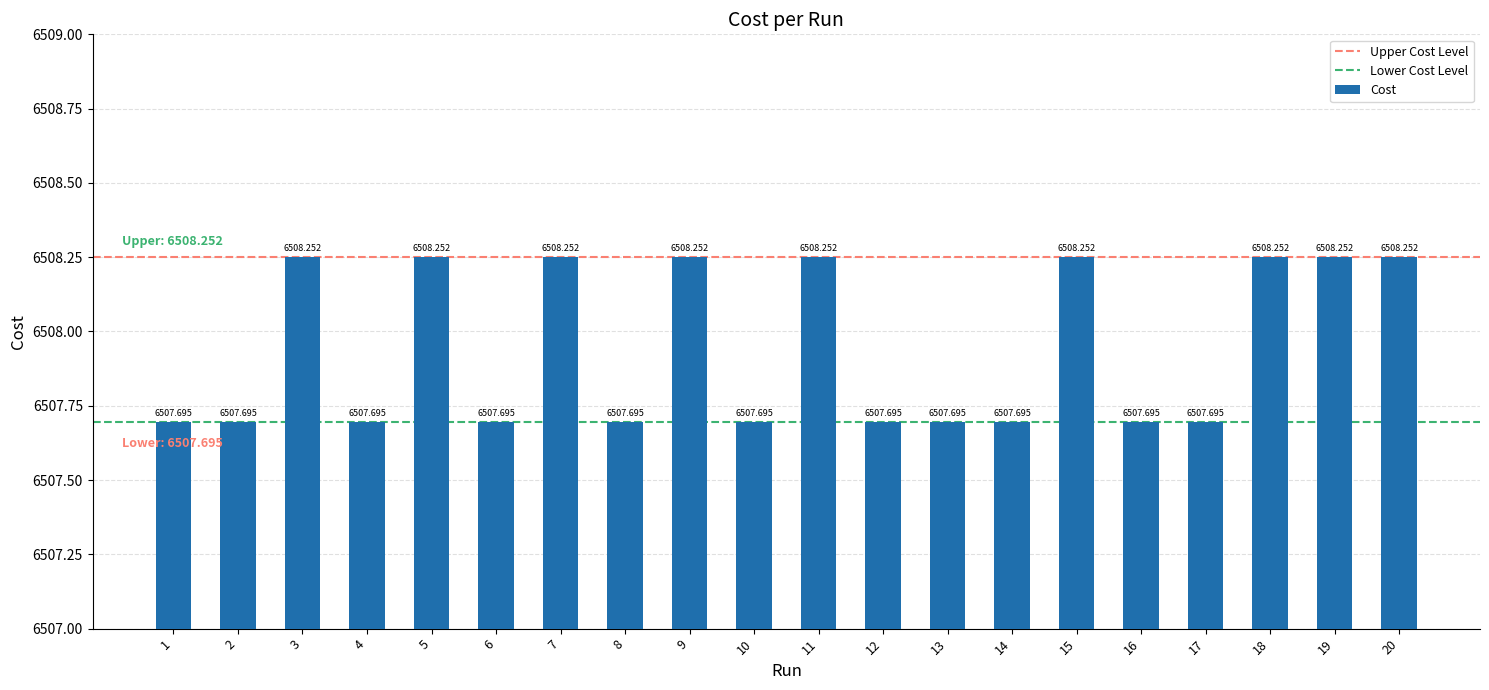

What is the difference between the second highest and second lowest values?

0.6